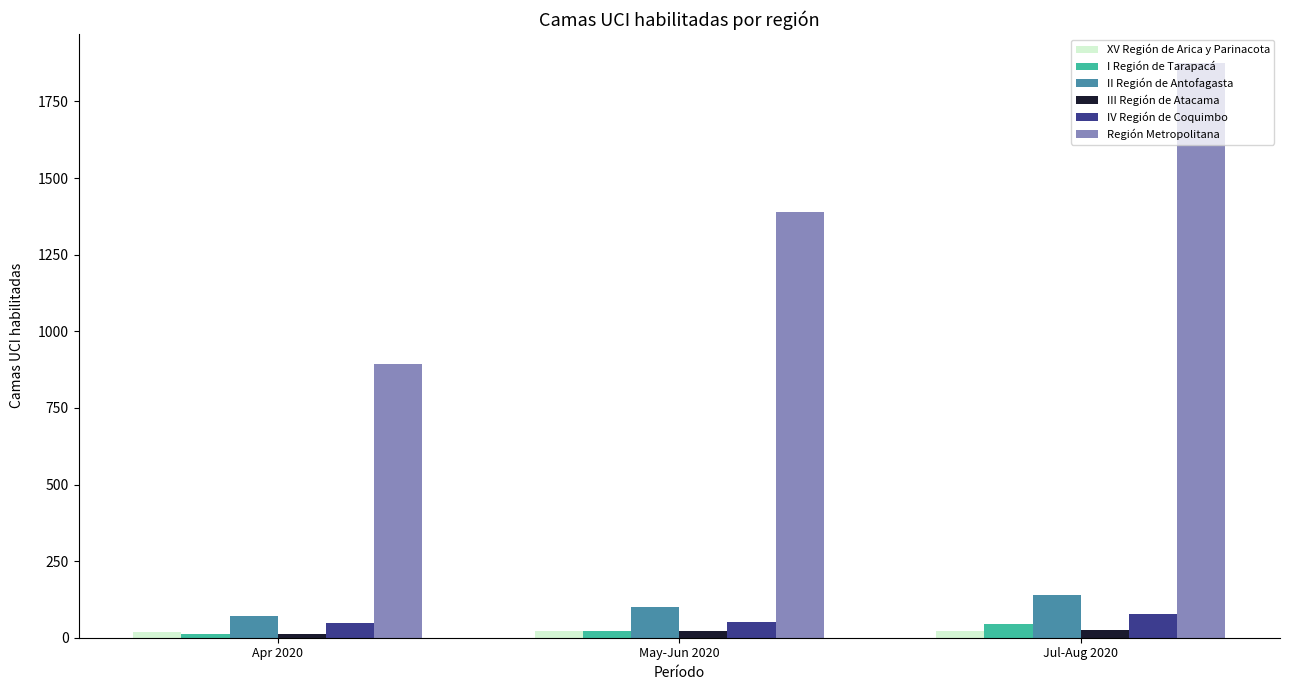

How many values in the XV Región de Arica y Parinacota series are below 21?

1